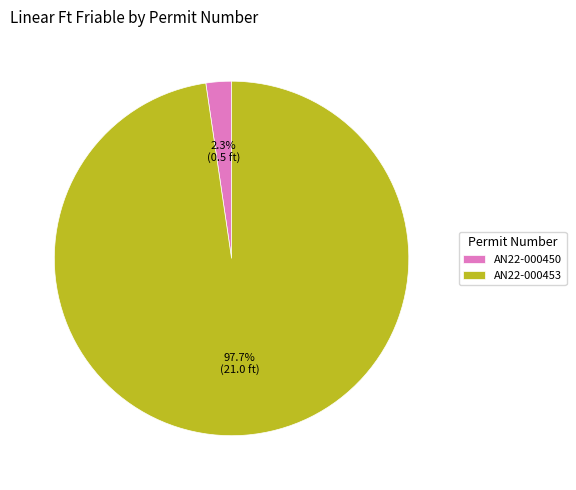

Which category accounts for the majority?

AN22-000453